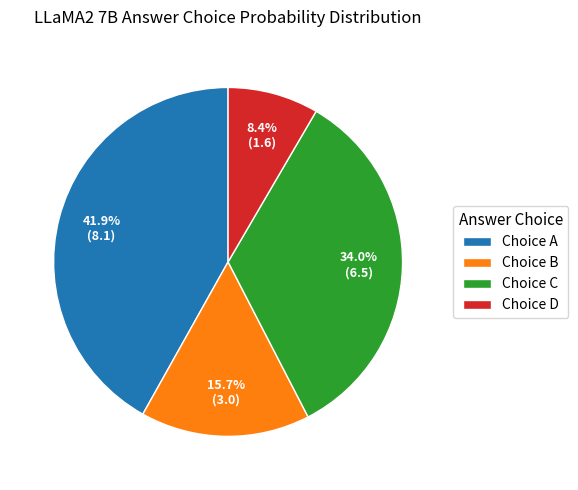

Rank the categories by value from highest to lowest.

Choice A, Choice C, Choice B, Choice D